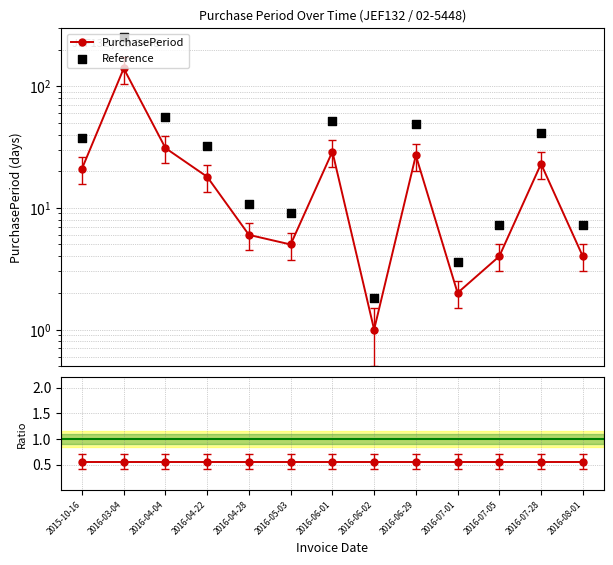

Which series reaches the minimum Y coordinate?

Period / Reference